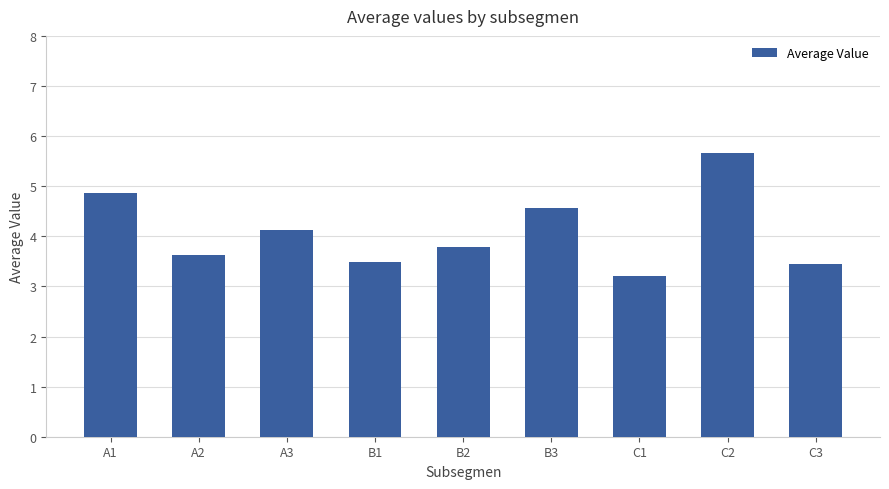

Does the chart contain stacked bars?

No